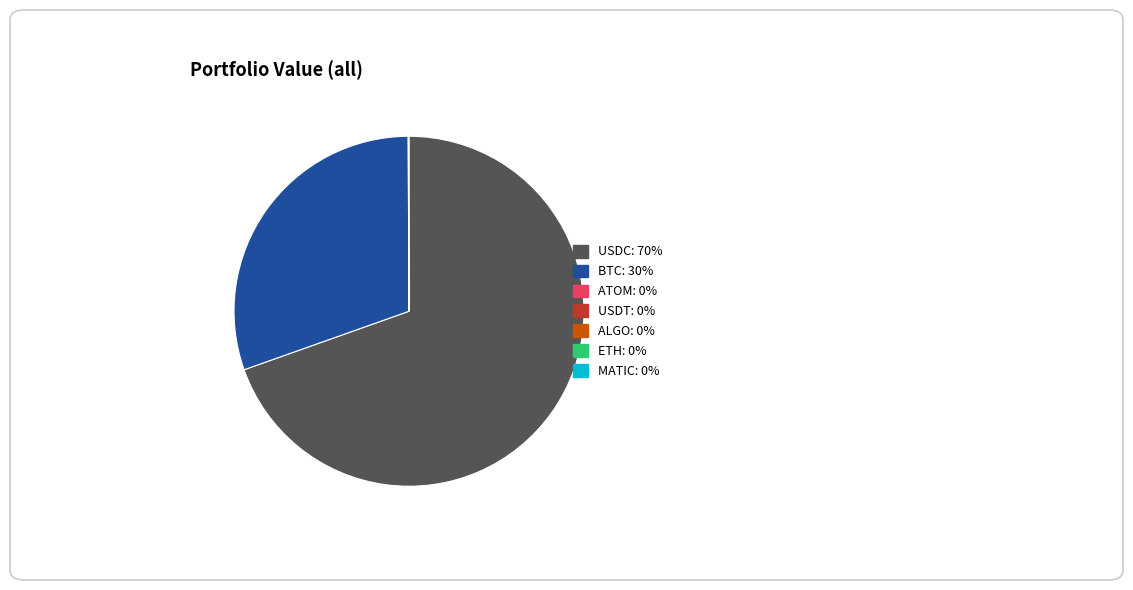

Is there any slice that represents more than half of the pie?

Yes